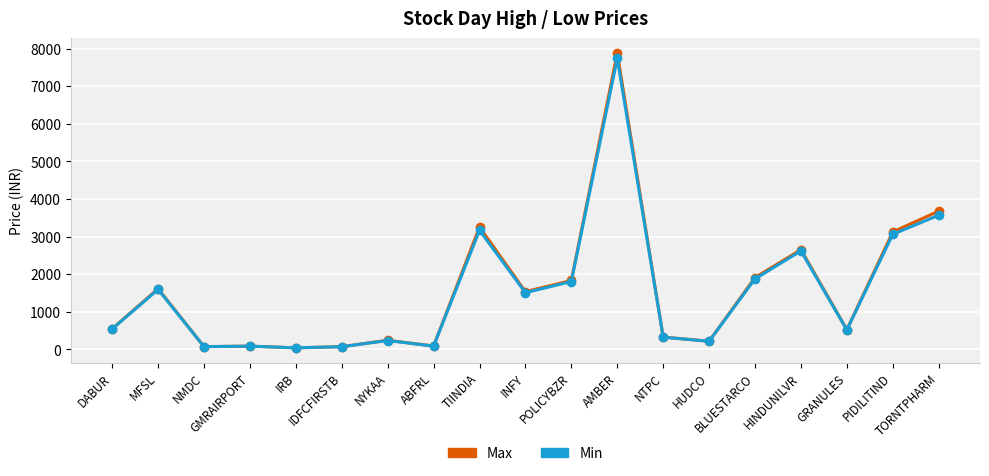

Reading left to right, list all the values displayed in this chart.

Max: 549.0	1615.0	75.5	87.7	42.8	74.0	243.3	91.3	3255.0	1534.9	1834.0	7882.0	328.1	218.7	1911.2	2652.9	527.7	3125.0	3676.8
Min: 543.7	1595.0	74.3	86.9	42.2	72.6	237.0	87.9	3166.1	1509.3	1805.0	7741.0	325.1	216.0	1877.0	2619.0	517.9	3062.5	3567.2